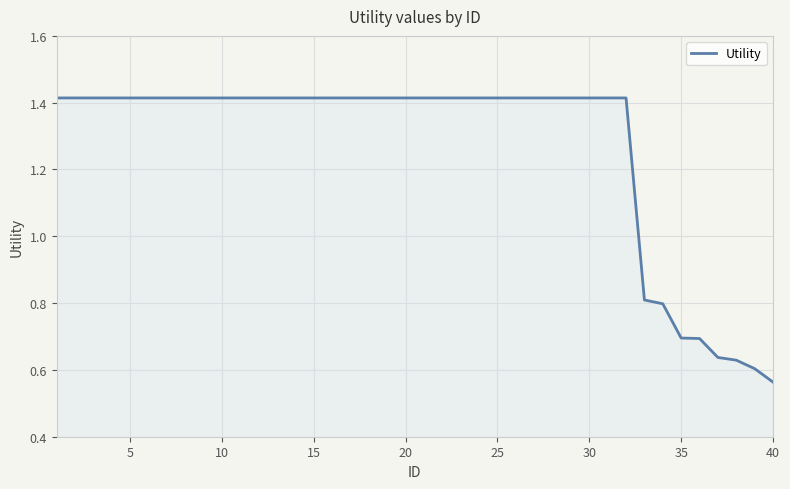

How many categories are shown in the chart?

40